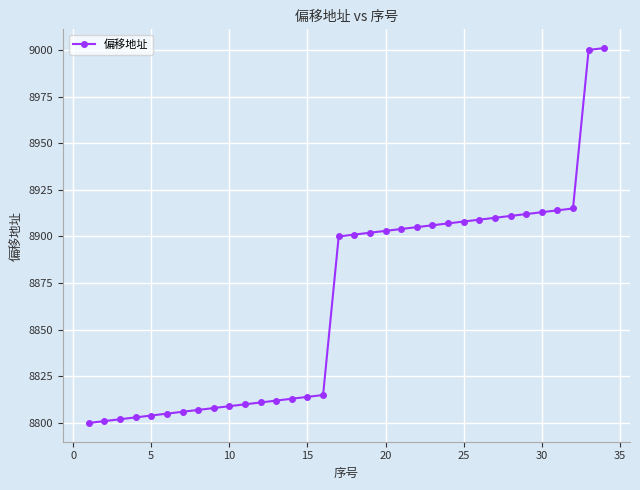

Does the chart have visible grid lines?

Yes